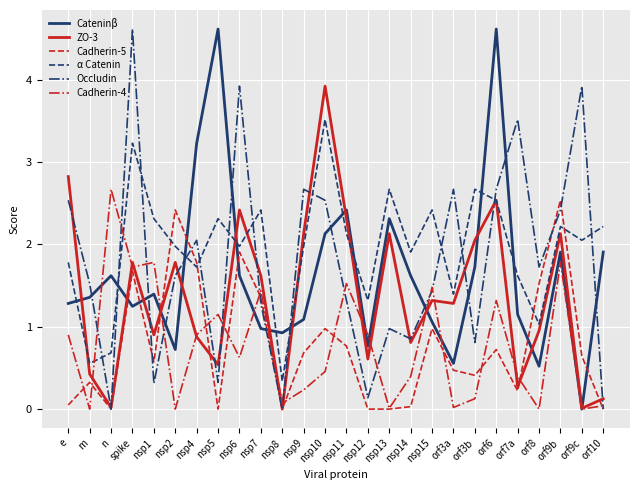

What value does the ZO-3 series have at nsp10?

3.9